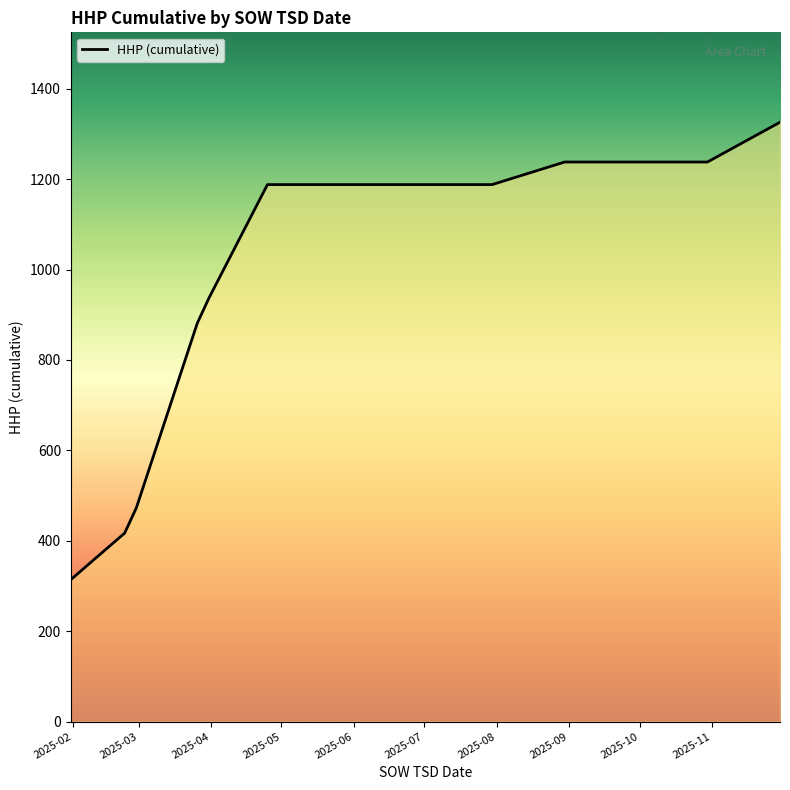

How many data points are above 1188?

3